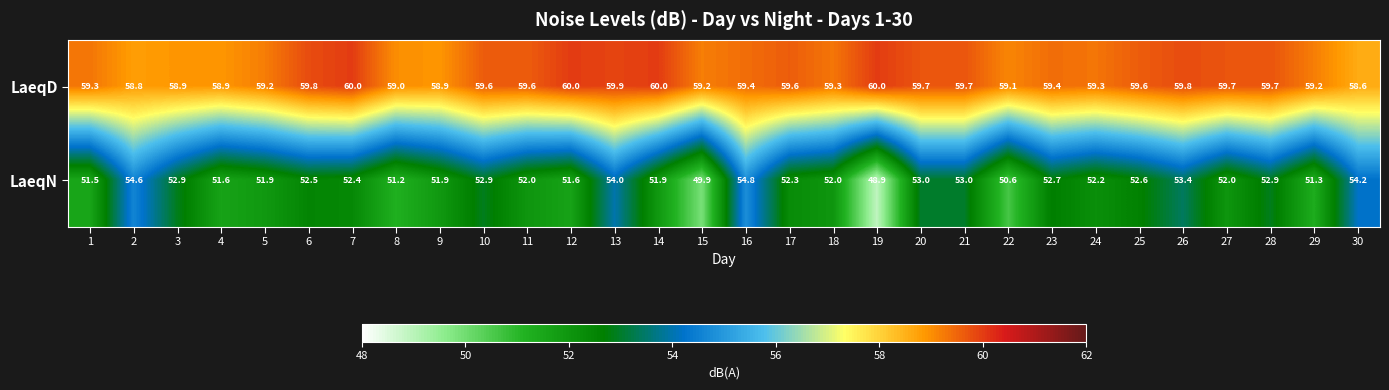

Where is LaeqN nearest to the value 51?

8